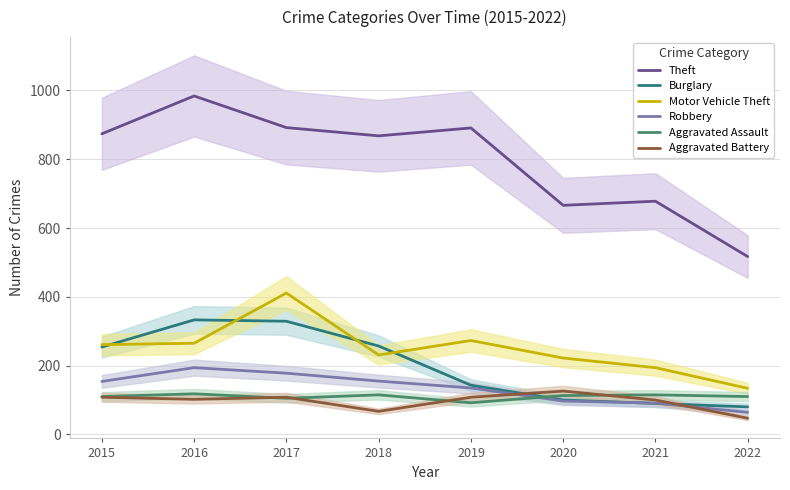

The value of Theft at 2019 is 1470. True or false?

False